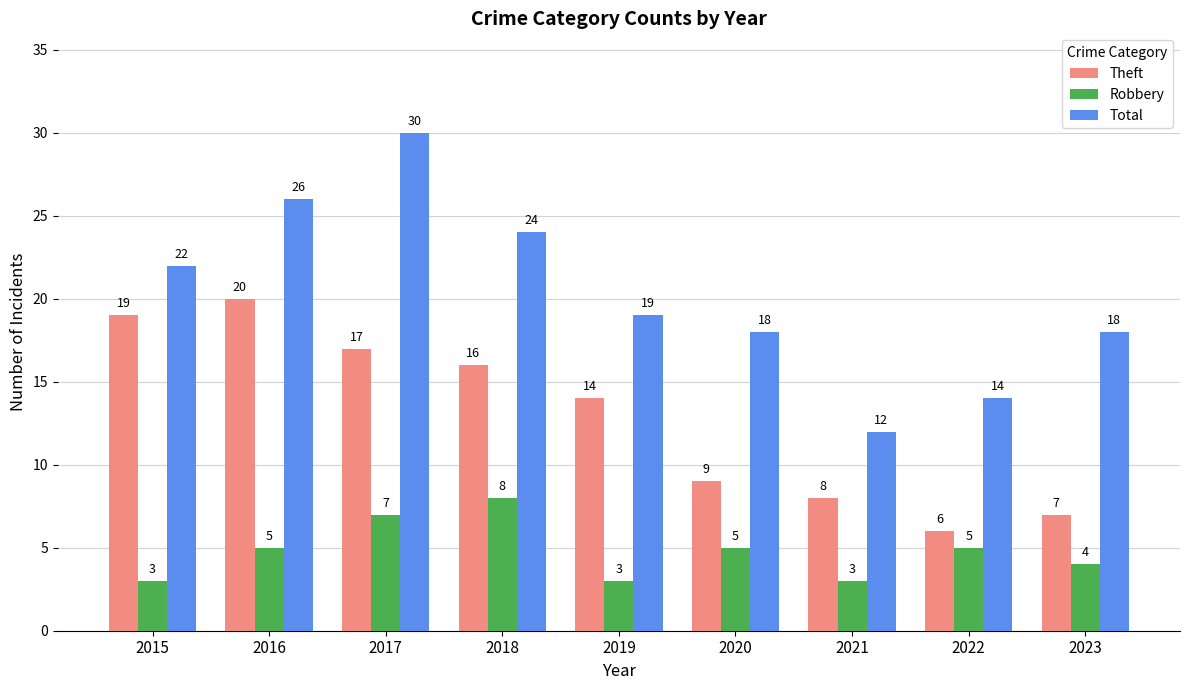

What is the value of the Total bar at the 3rd from the left?

30